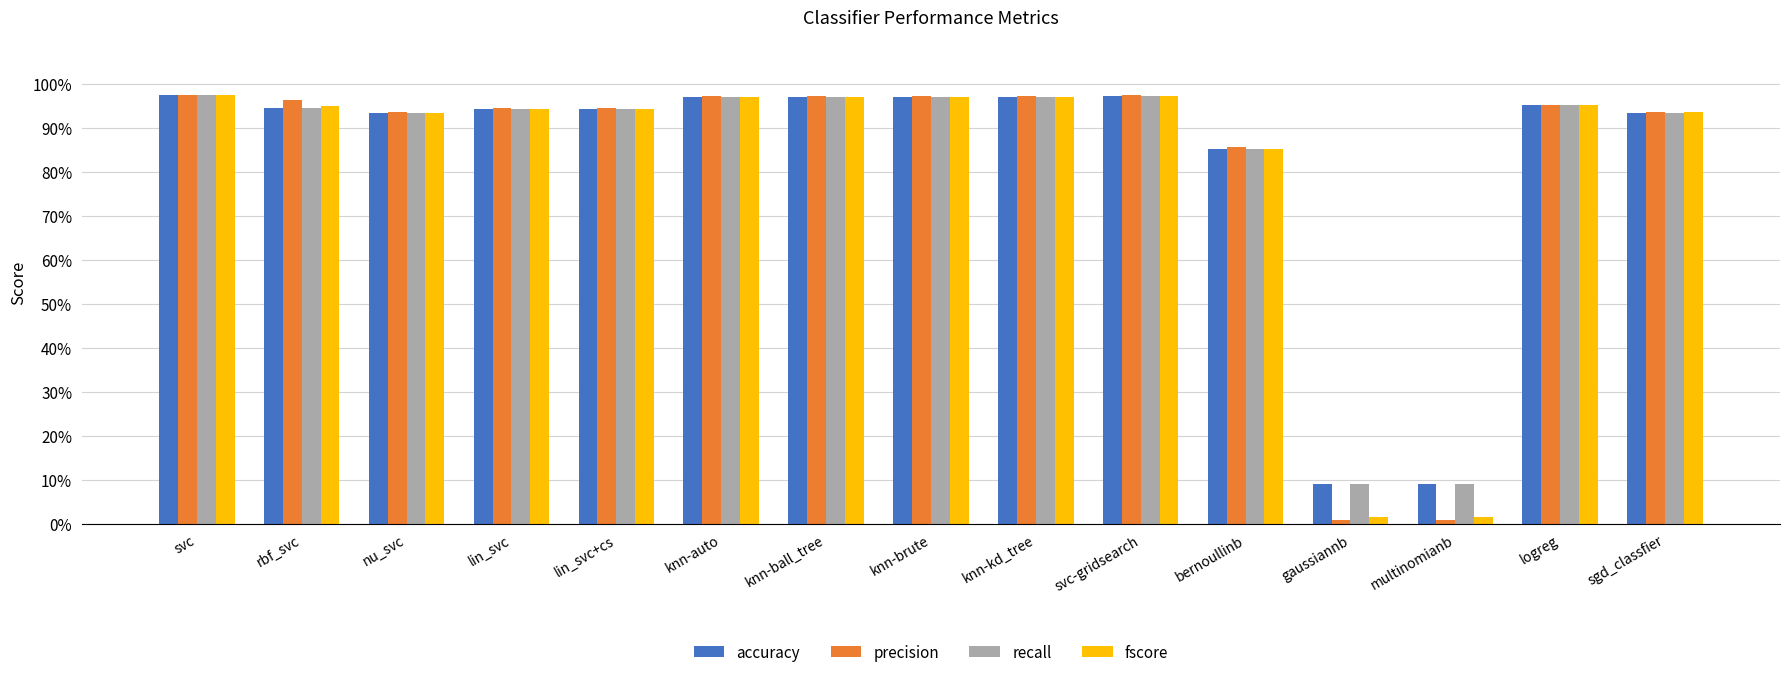

List the series in order of their peak value, highest first.

precision, fscore, accuracy, recall